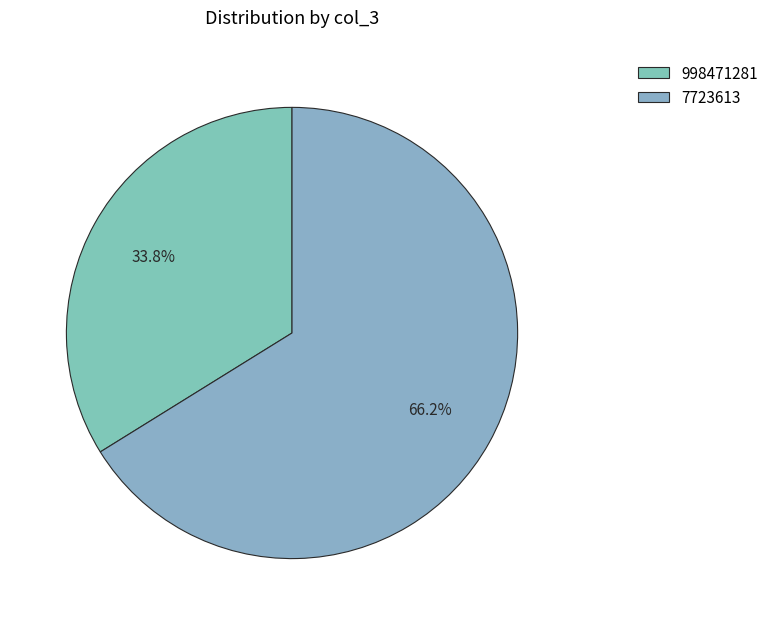

Between 7723613 and 998471281, which is larger?

7723613